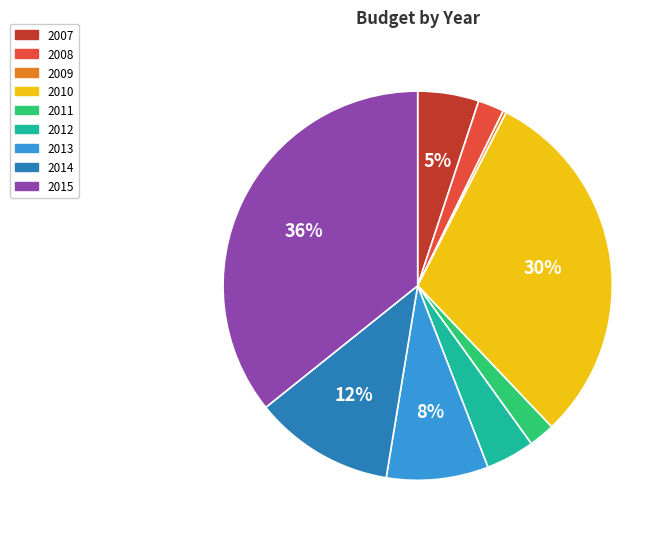

Between 2014 and 2009, which is larger?

2014